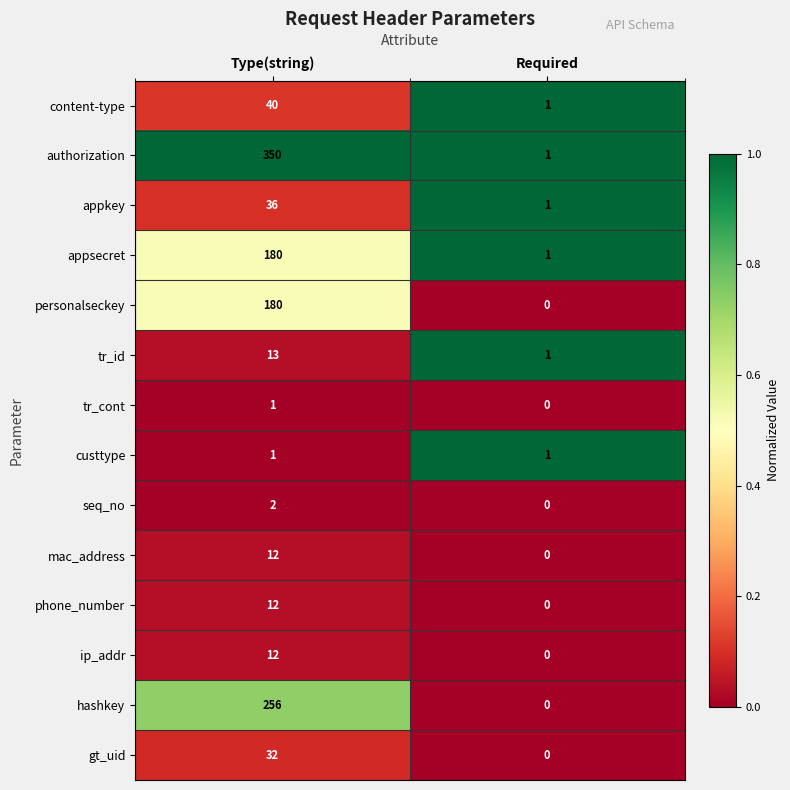

Reading right to left, transcribe all the data shown in this chart.

content-type: Required=1	Type(string)=40
authorization: Required=1	Type(string)=350
appkey: Required=1	Type(string)=36
appsecret: Required=1	Type(string)=180
personalseckey: Required=0	Type(string)=180
tr_id: Required=1	Type(string)=13
tr_cont: Required=0	Type(string)=1
custtype: Required=1	Type(string)=1
seq_no: Required=0	Type(string)=2
mac_address: Required=0	Type(string)=12
phone_number: Required=0	Type(string)=12
ip_addr: Required=0	Type(string)=12
hashkey: Required=0	Type(string)=256
gt_uid: Required=0	Type(string)=32